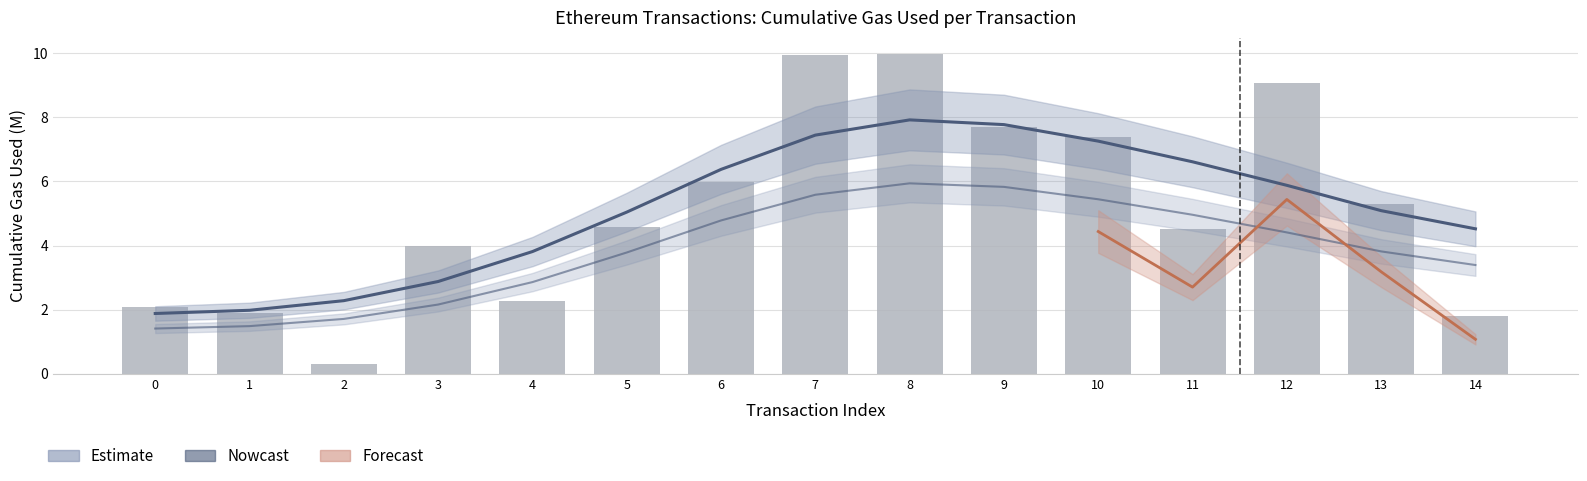

Which category has the lowest value across all series?

2